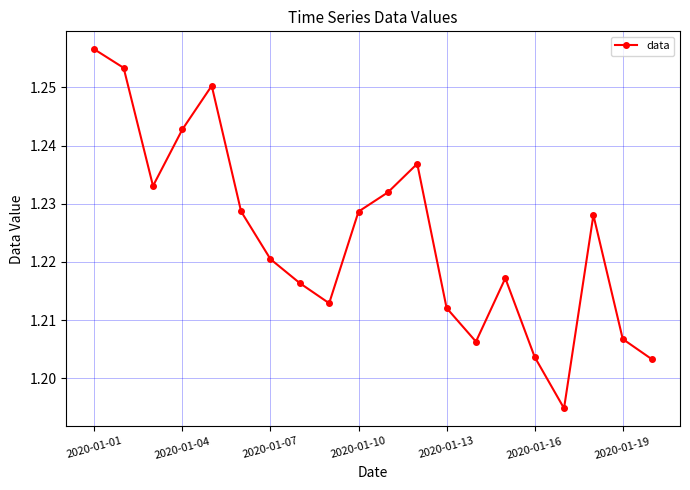

How many points are lower than both their immediate neighbors (excluding endpoints)?

4